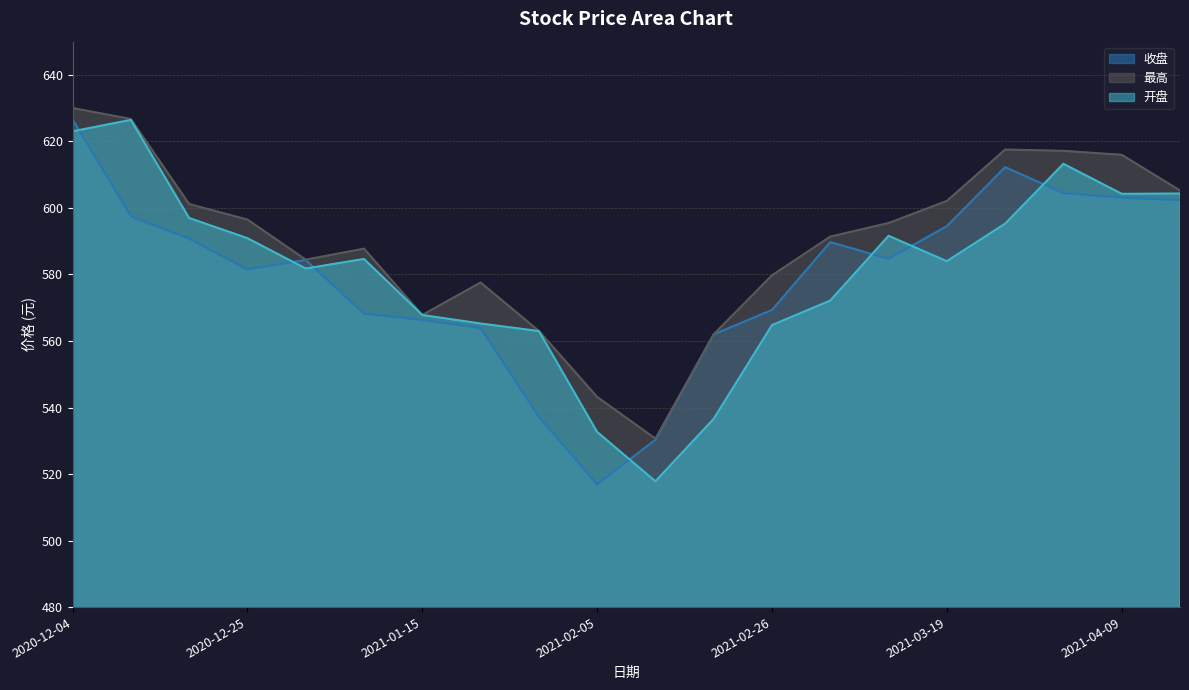

At 2020-12-18, list the series in order from largest to smallest.

最高, 开盘, 收盘